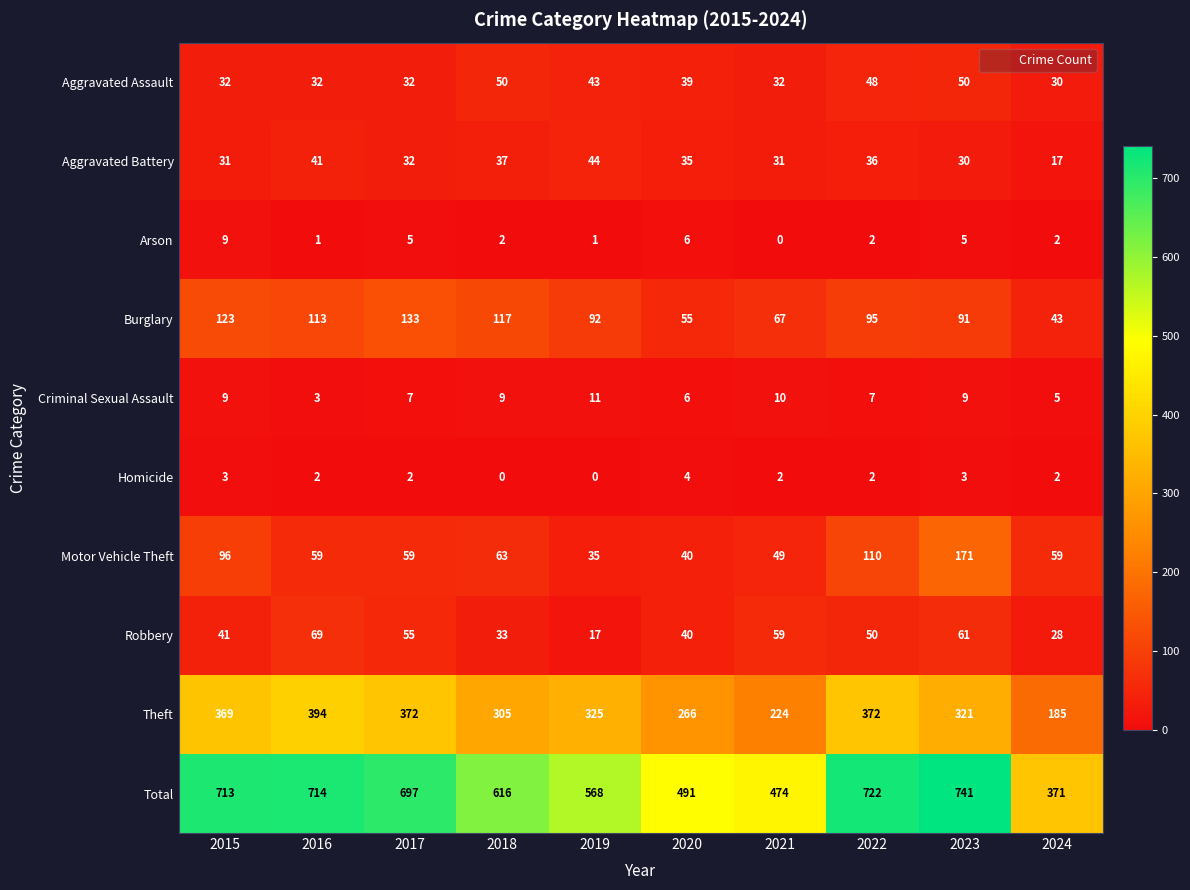

Which series has the largest total across all categories?

Total